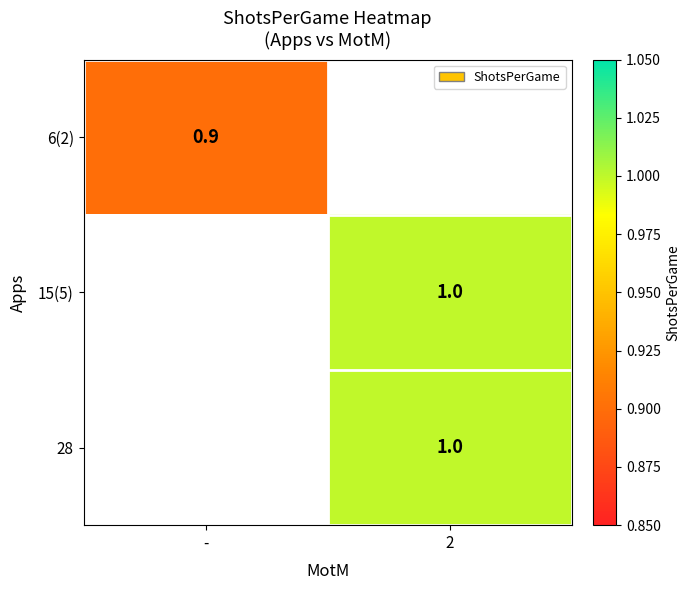

True or false: 28 has a value of 1.8 at 2.

False